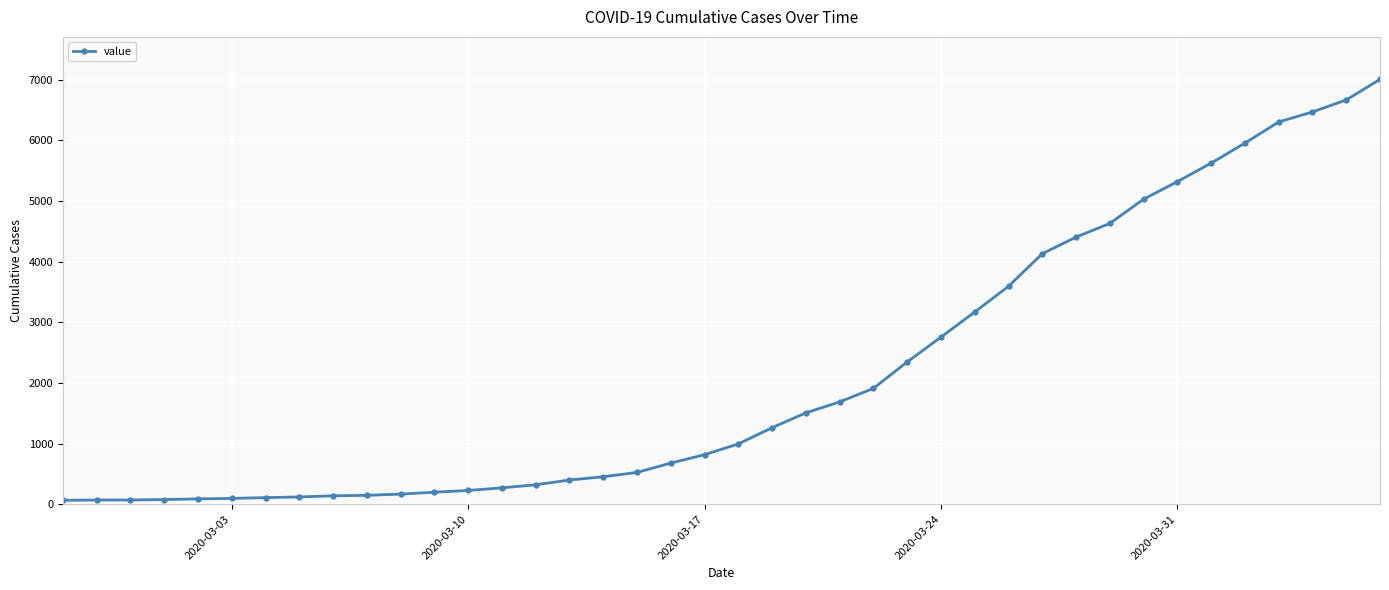

What is the average value?

2144